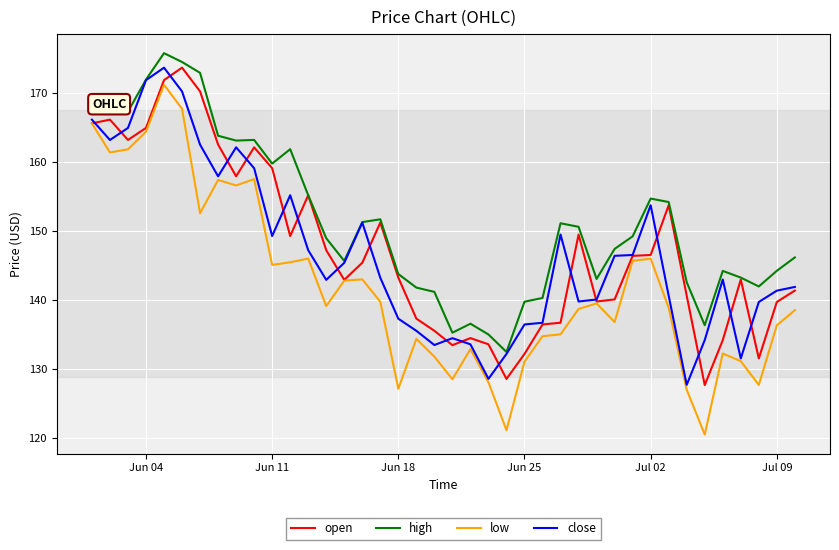

How many categories are shown in the chart?

40